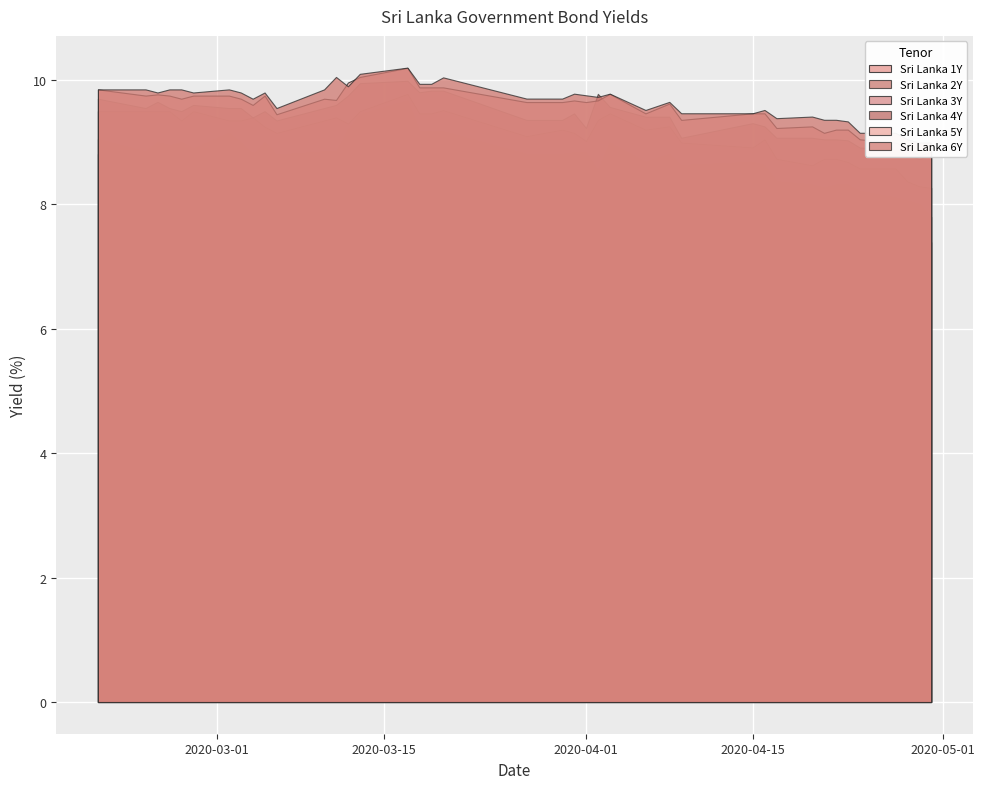

List the labels in order of Sri Lanka 2Y value, smallest first.

39, 38, 37, 36, 35, 32, 31, 33, 34, 30, 23, 27, 29, 25, 28, 8, 10, 19, 20, 26, 21, 22, 1, 11, 12, 5, 3, 24, 2, 4, 7, 9, 0, 6, 16, 17, 18, 13, 14, 15